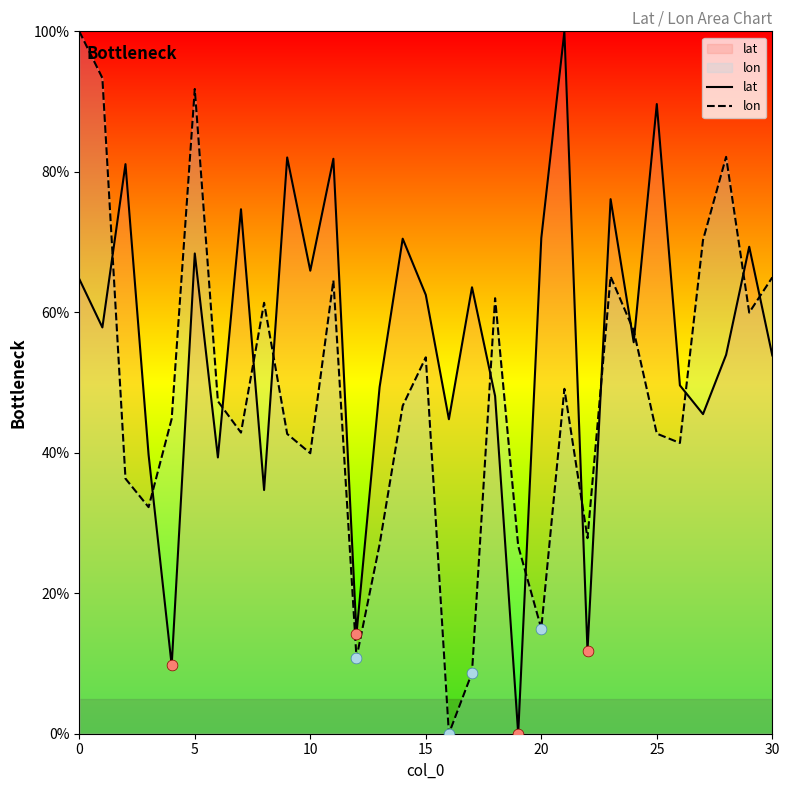

Which series reaches the maximum Y coordinate?

lat